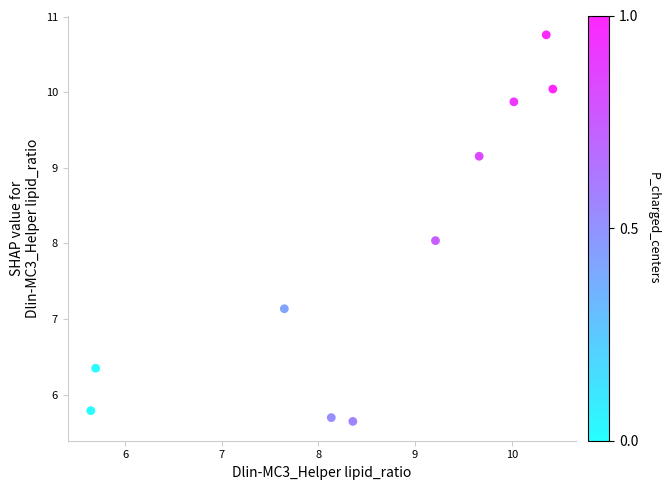

What is the average Y value?

7.8